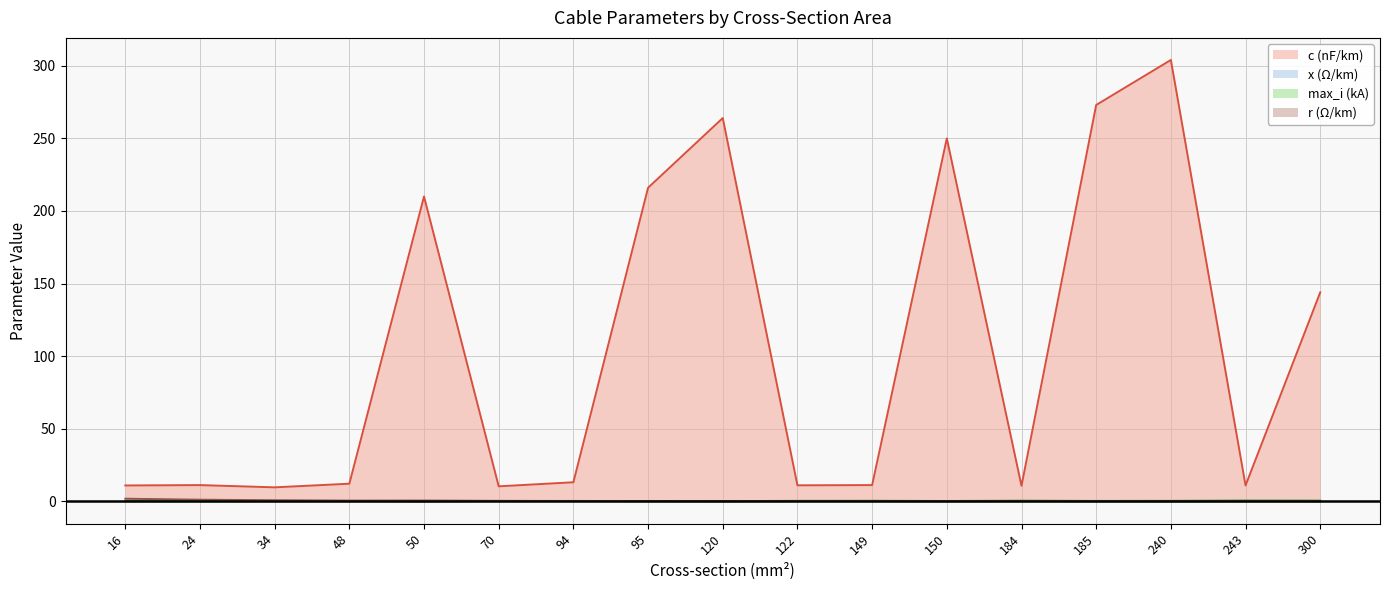

What is the lowest value of the x_ohm_per_km series?

0.1